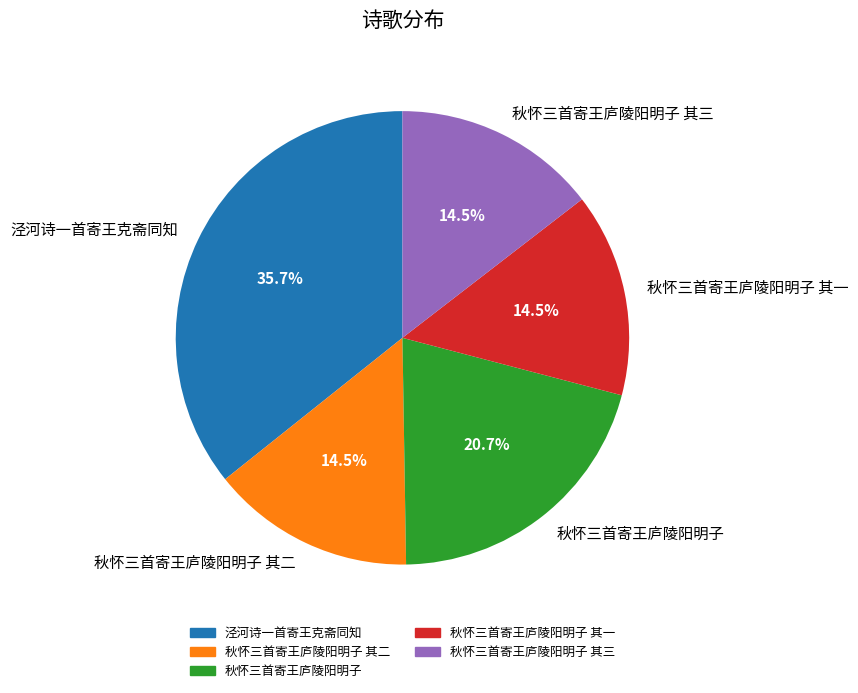

What is the ratio of the value at 秋怀三首寄王庐陵阳明子 其一 to the value at 秋怀三首寄王庐陵阳明子?

0.7